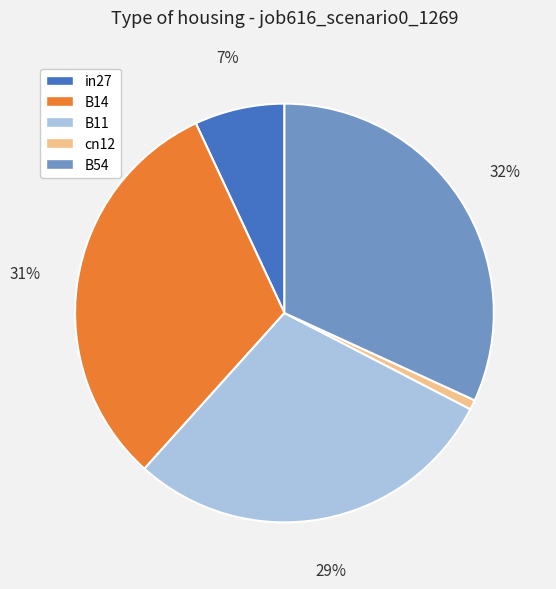

True or false: B11 accounts for 29% of the total.

True